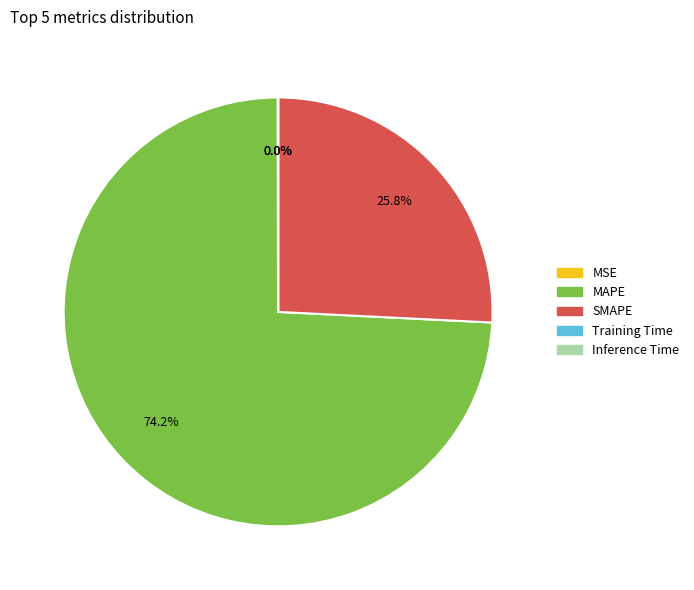

Which slice is the largest?

MAPE